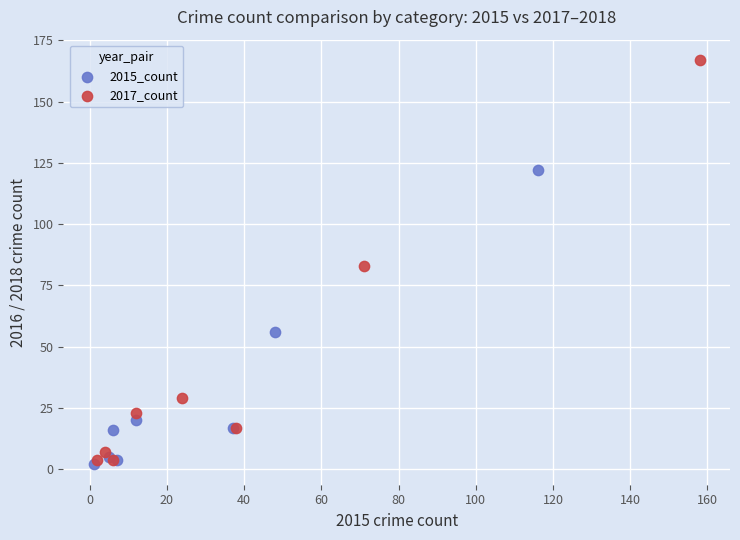

What are all the series names shown in the legend?

2015_count, 2017_count